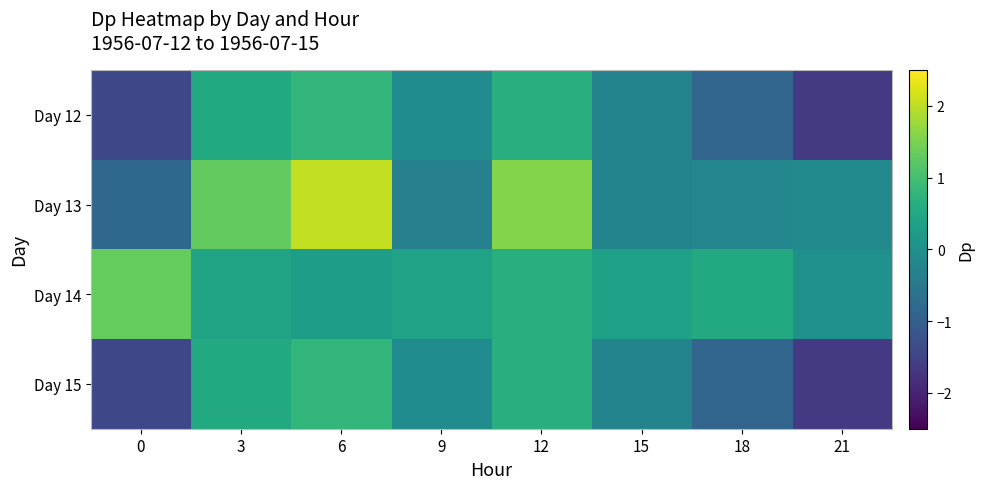

What is the greatest value displayed?

2.0